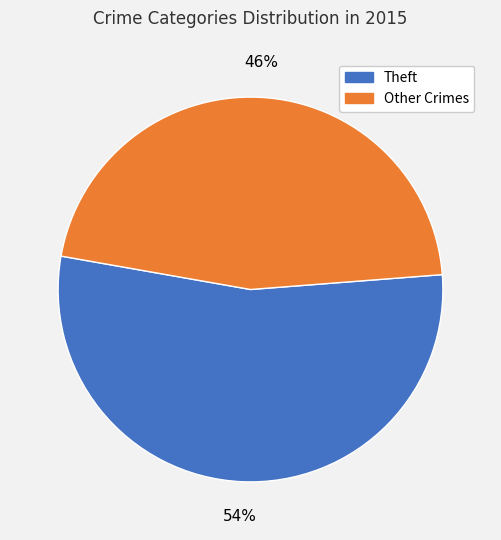

What is the largest slice in the pie chart?

Theft